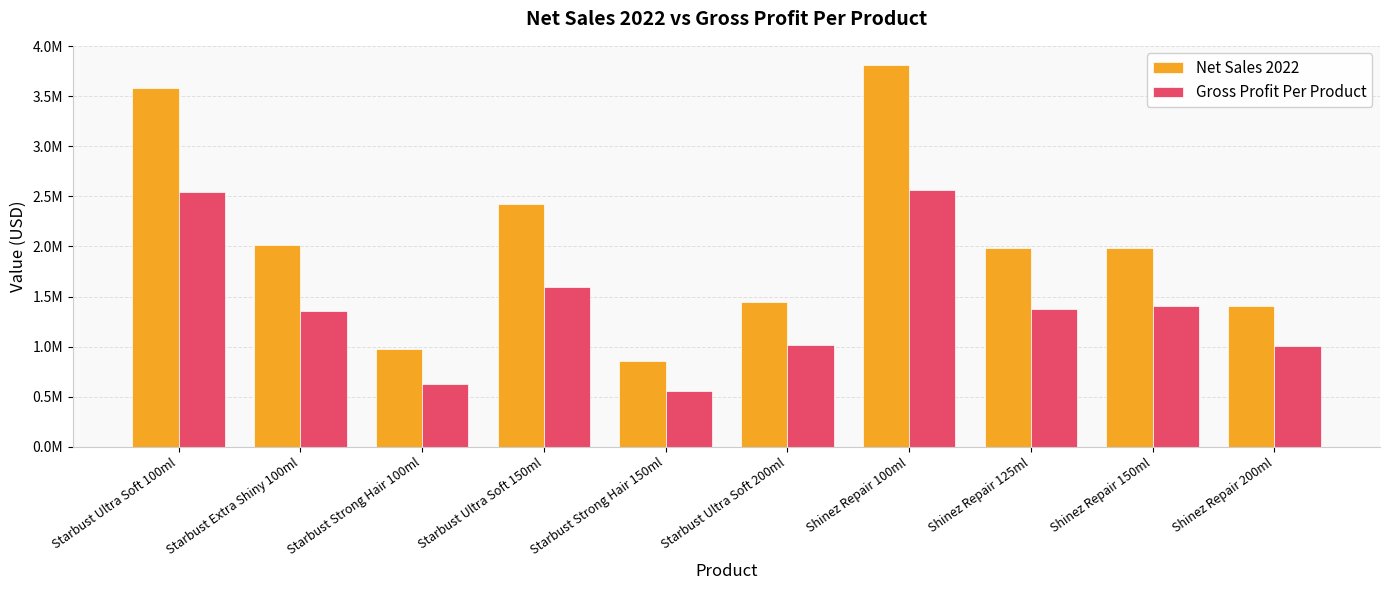

Are the bars horizontal?

No